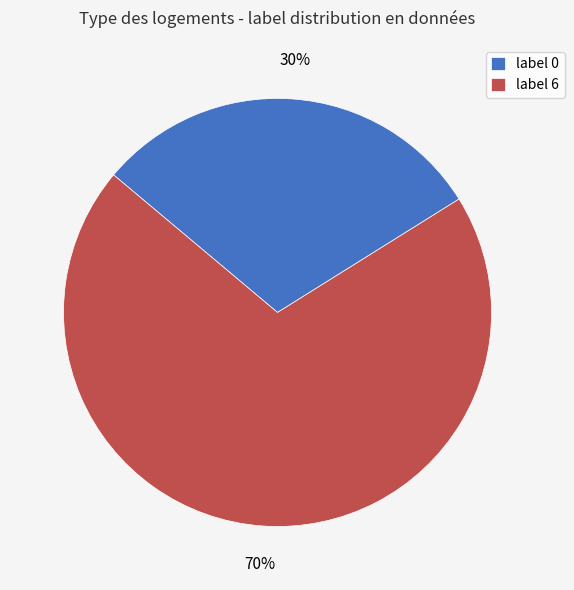

The label 0 slice represents 30% of the pie. True or false?

True